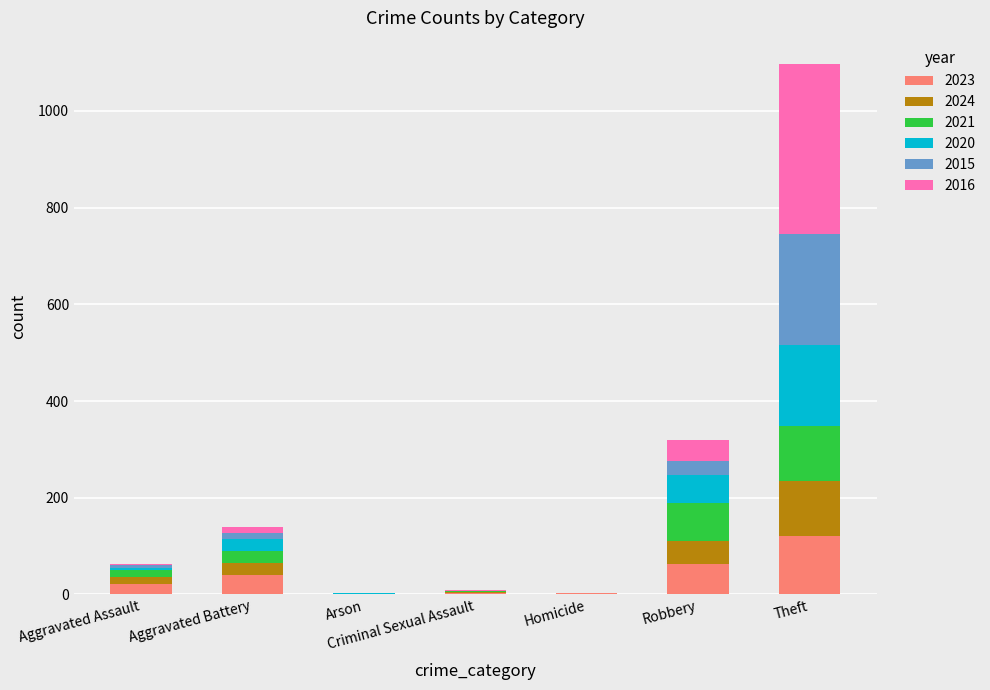

Are the bars horizontal?

No